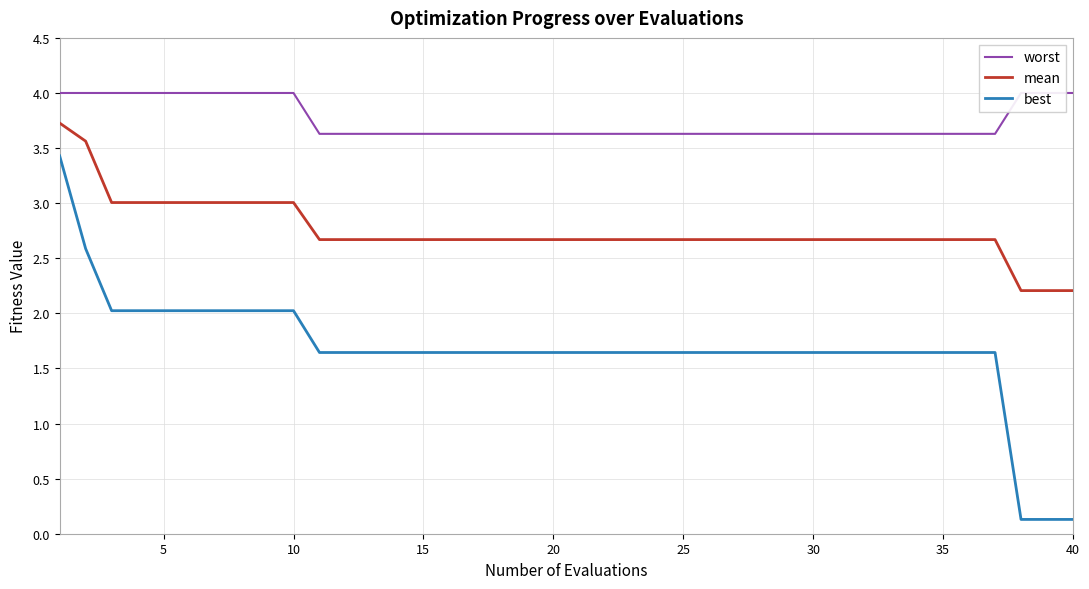

List the series in order of their peak value, lowest first.

best, mean, worst